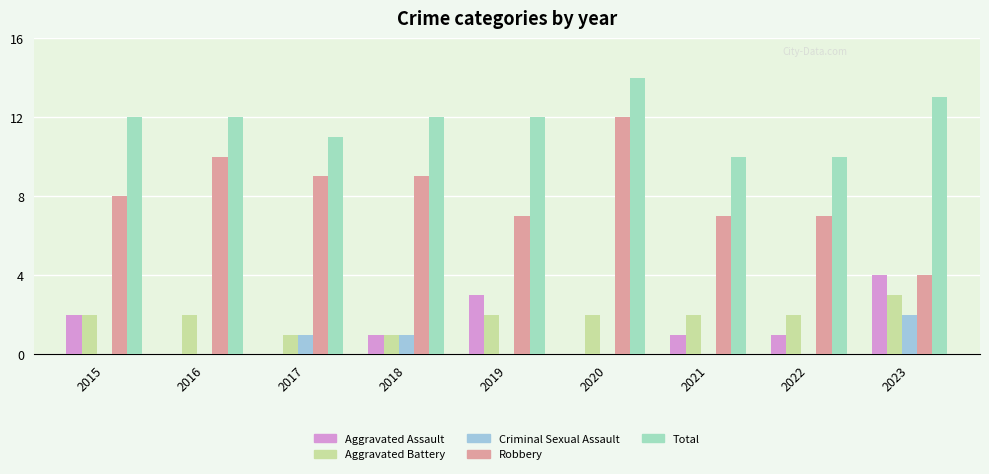

Which category has the highest value across all series?

2020